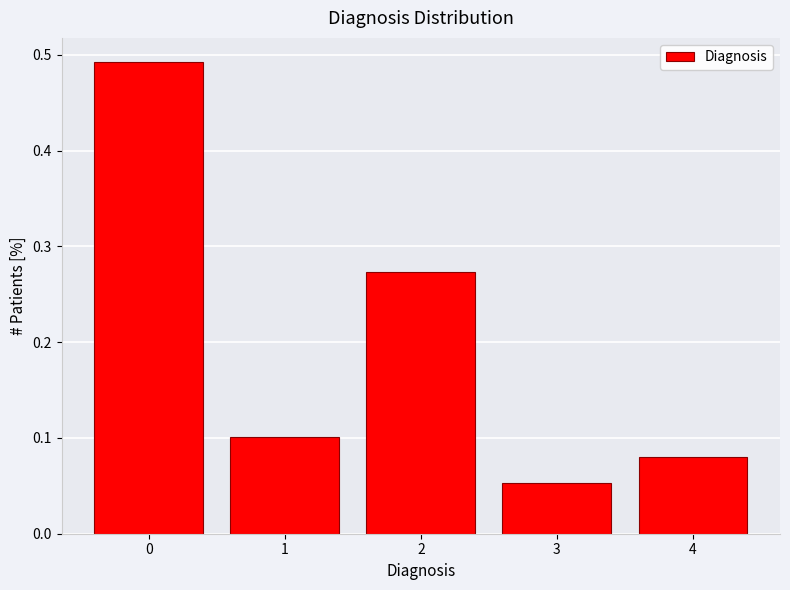

Reading left to right, transcribe this chart: for each bar, give the range it covers on the x-axis and its height. The values are not printed on the chart, so give them approximately, as read against the axis.

-0.5 to 0.5: 0.49
0.5 to 1.5: 0.10
1.5 to 2.5: 0.27
2.5 to 3.5: 0.05
3.5 to 4.5: 0.08